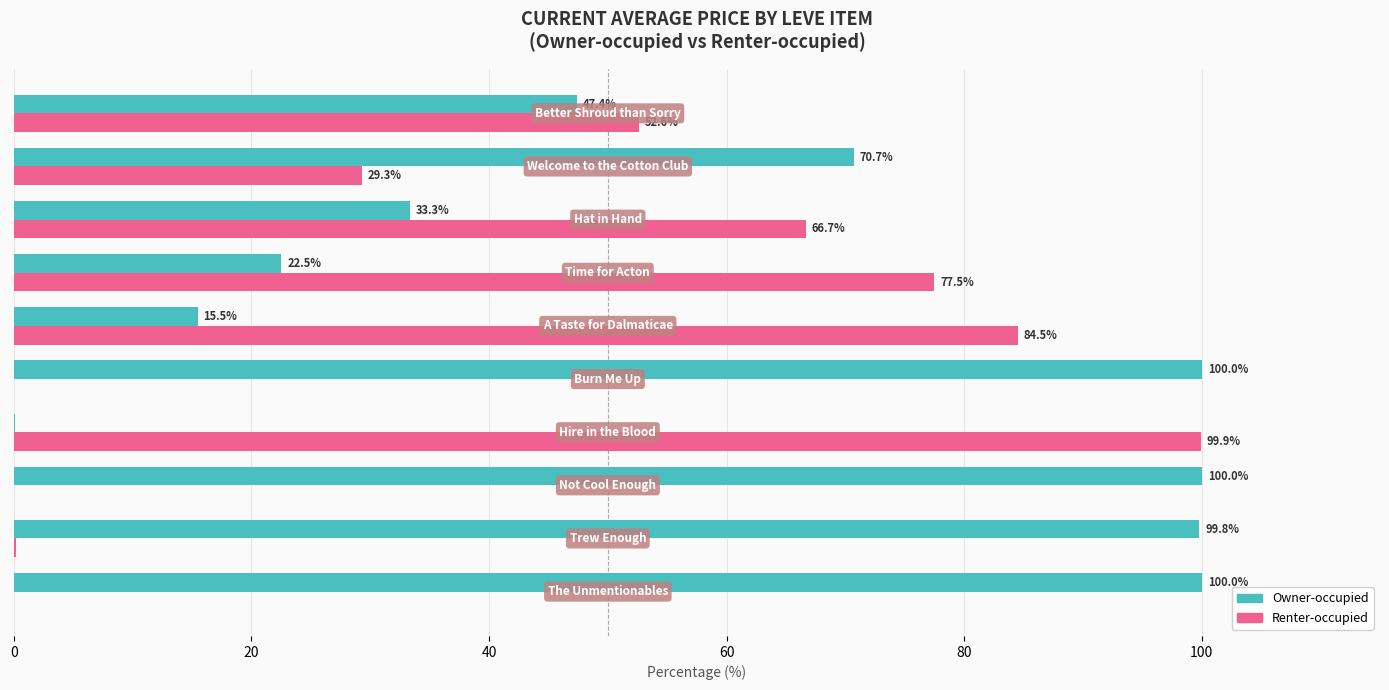

How many data points in Renter-occupied are above 52?

5